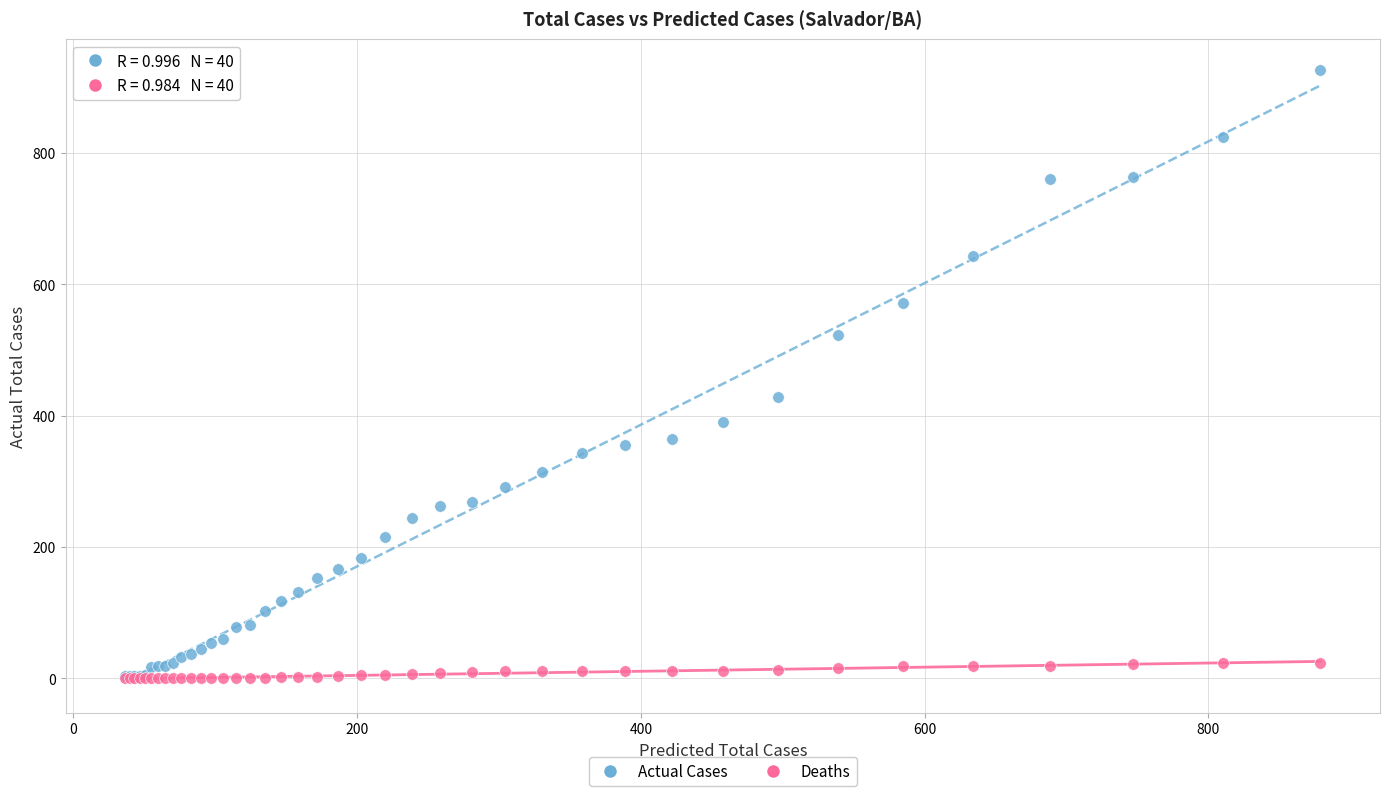

In the Actual Cases series, what Y value is closest to 465?

428